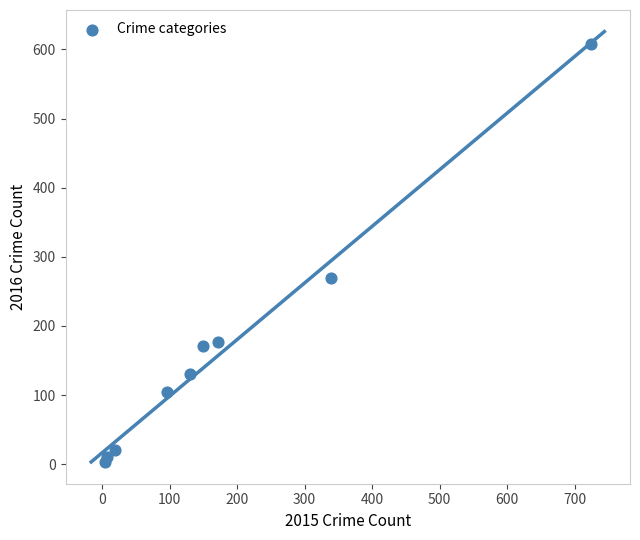

What Y value in the scatter plot is closest to 305?

269